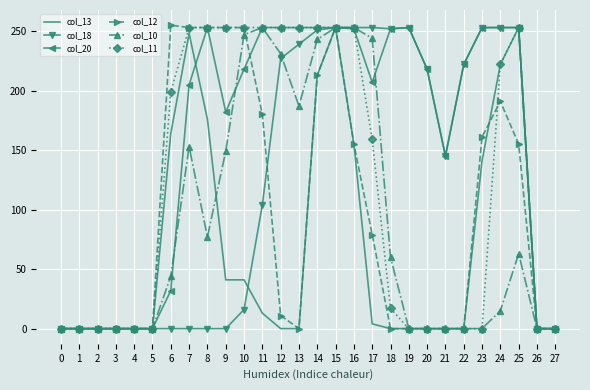

What is the total value across all series at 20?

436